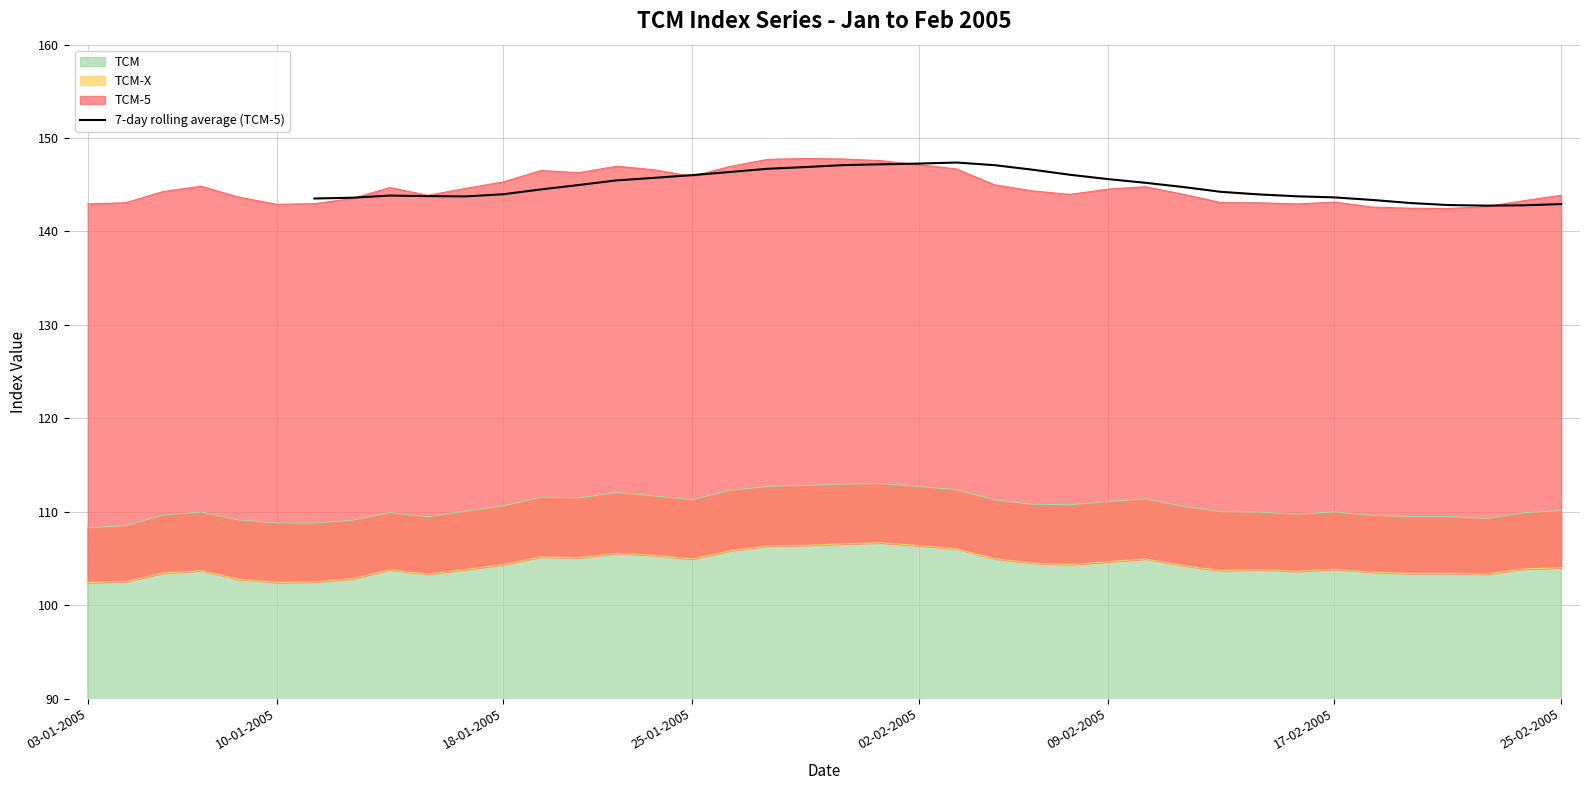

What is the difference between the second highest and second lowest values?

4.5